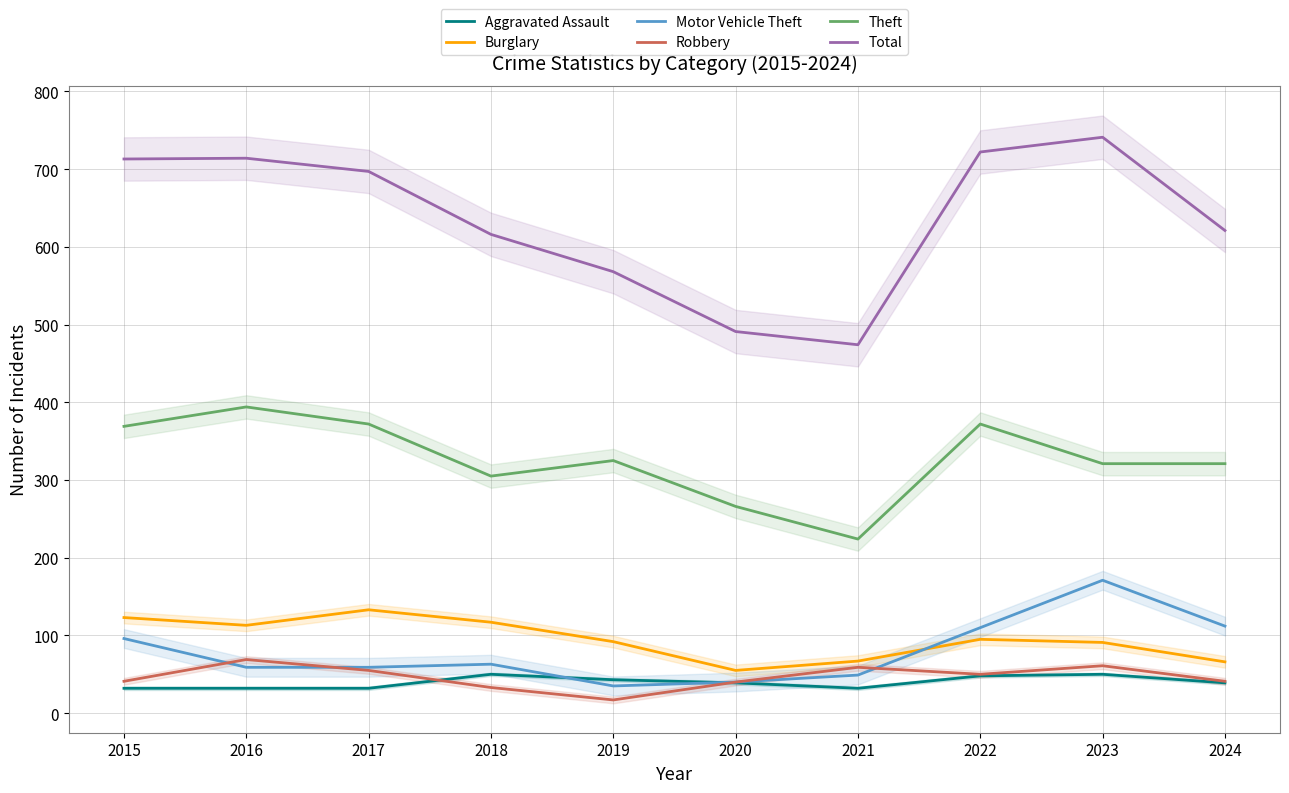

Count the number of categories in the chart.

10